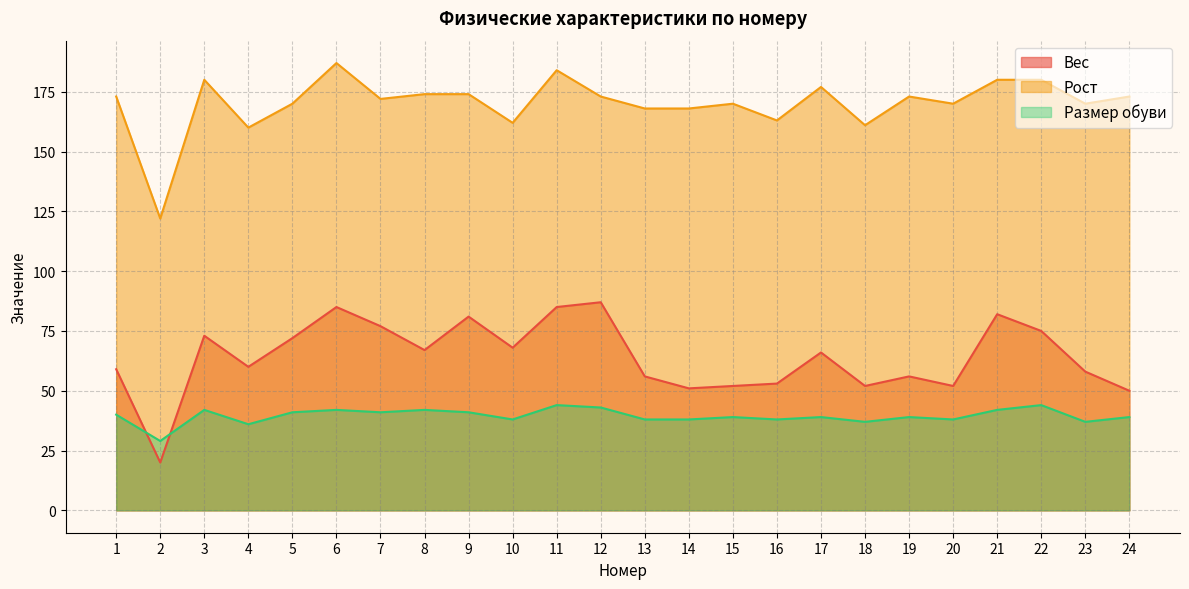

List the series in order of their overall mean, highest first.

Рост, Вес, Размер обуви